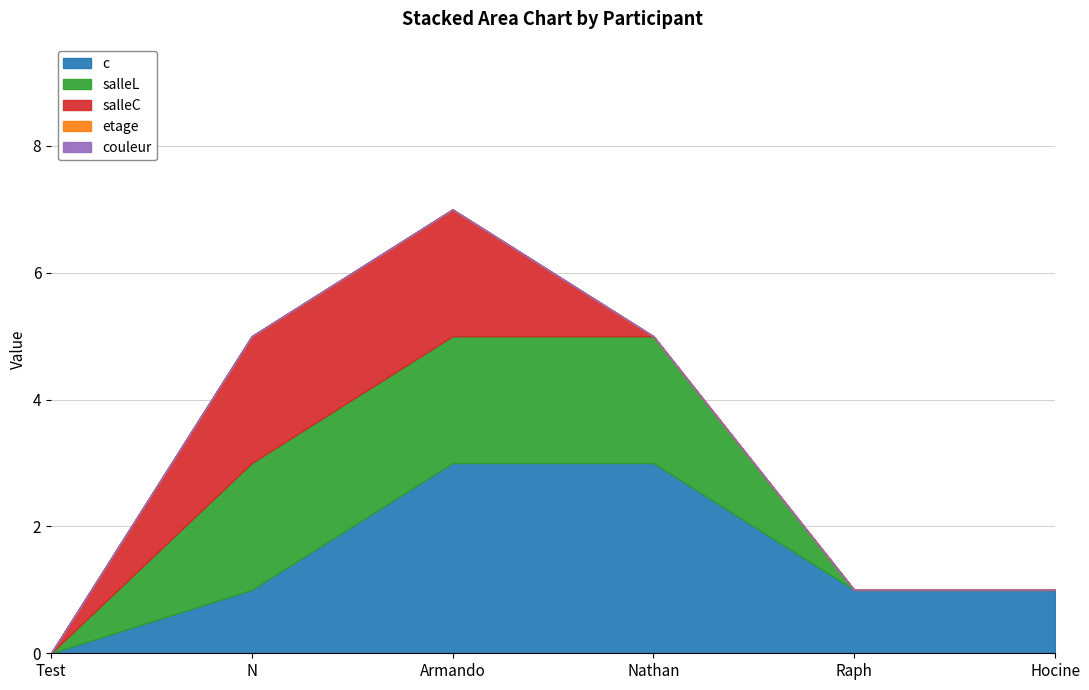

How many salleC values are between 0 and 2?

6